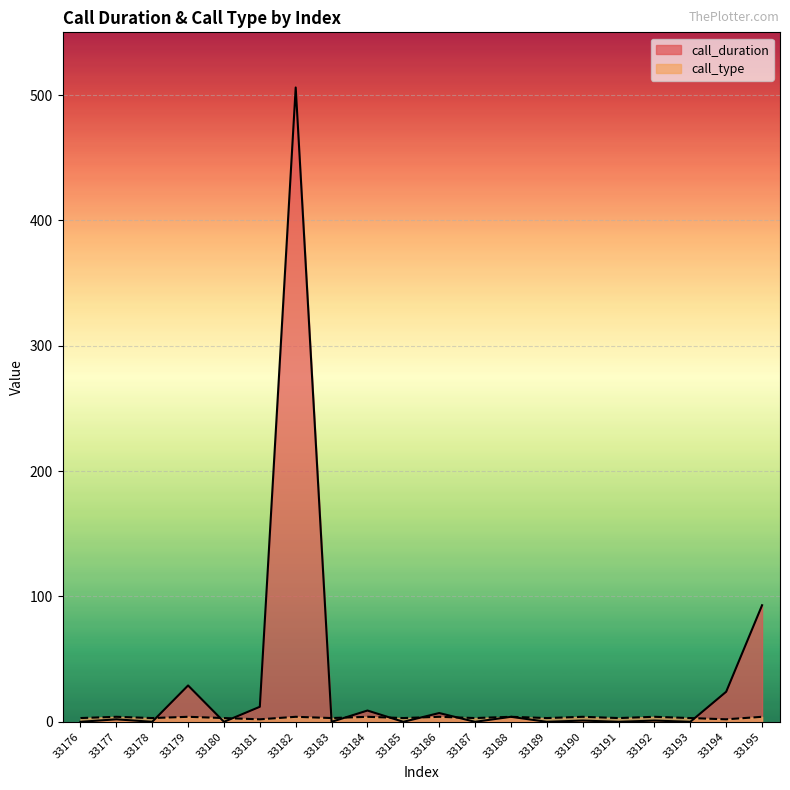

Which has a higher value, 33180 or 33195?

33195